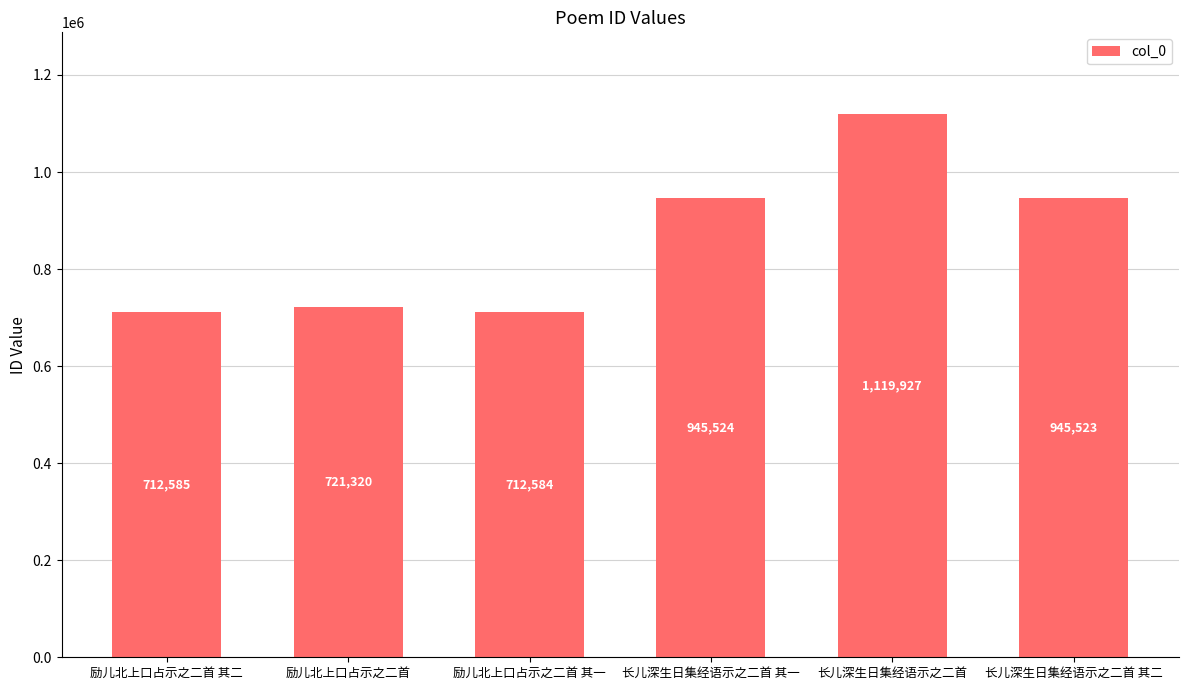

What is the value of the 2nd bar from the left?

721320